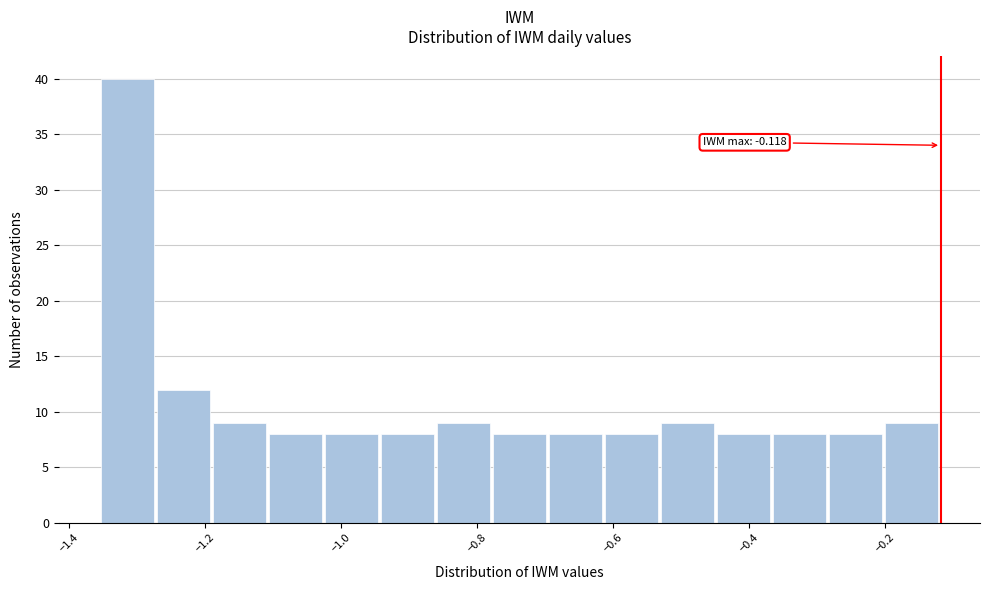

Which range on the x-axis has the tallest bar?

-1.36 to -1.28